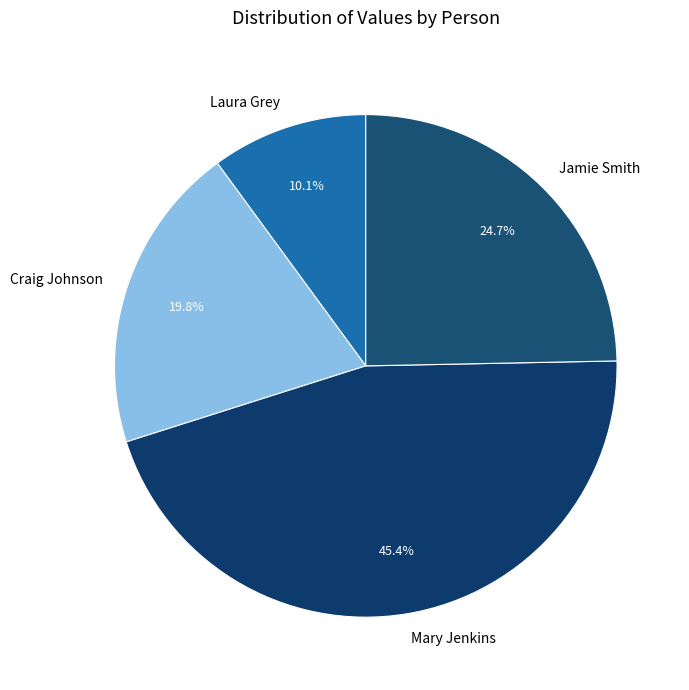

The Laura Grey slice represents 10% of the pie. True or false?

True